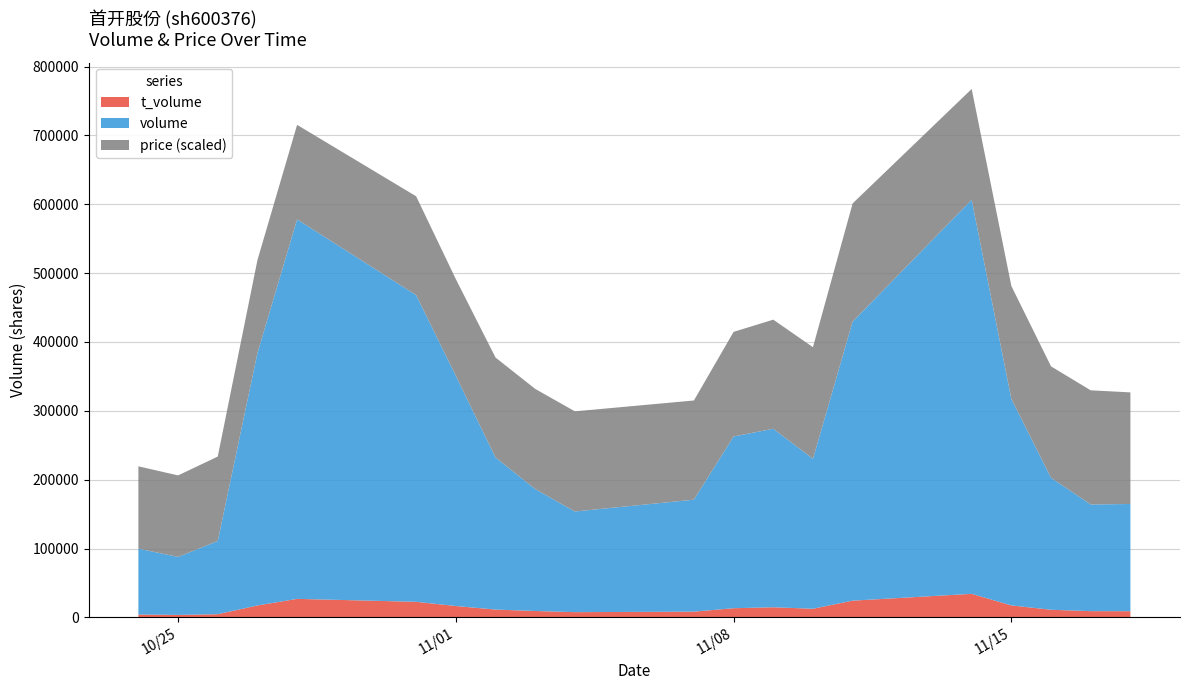

Reading right to left, transcribe all the data shown in this chart.

volume: 155720.0	154967.0	191693.0	299899.0	572329.0	405286.0	217807.0	259290.0	249438.0	162658.0	146193.0	177134.0	220929.0	334459.0	445502.0	551209.0	366500.0	106305.0	84240.0	95760.0
t_volume: 8935.0	9004.0	11025.0	17310.0	34155.0	24246.0	12478.0	14653.0	13247.0	8271.0	7548.0	9229.0	11296.0	16449.0	22573.0	26833.0	17253.0	4558.0	3527.0	4071.0
price: 5.8	5.9	5.7	5.8	5.7	6.1	5.8	5.6	5.4	5.1	5.2	5.2	5.2	5.0	5.1	4.9	4.8	4.3	4.2	4.2